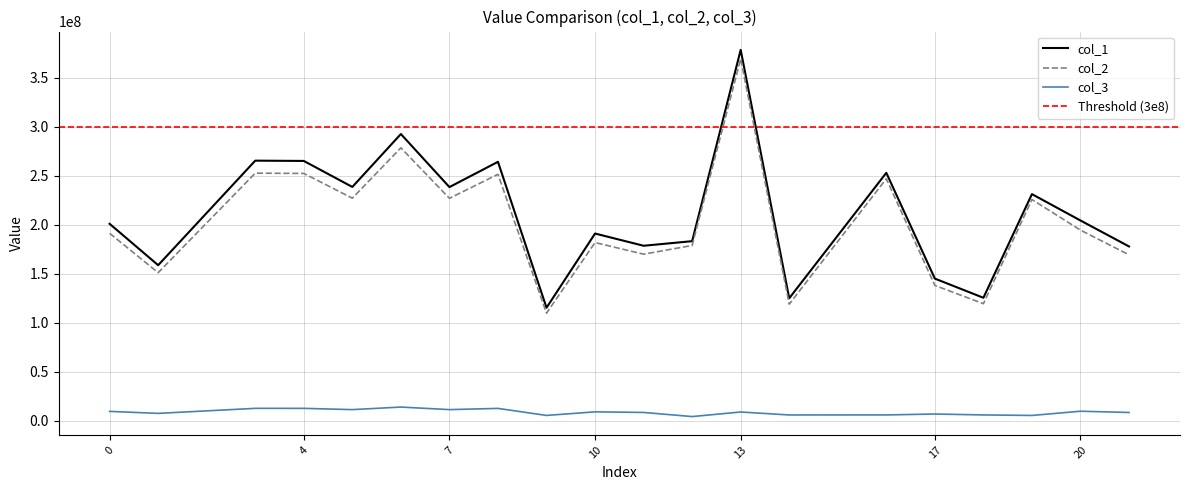

At which category does col_3 reach its first local peak?

3